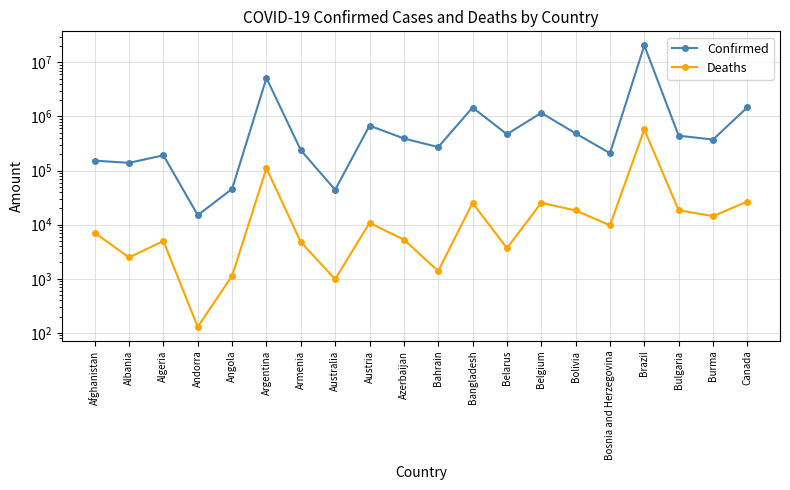

What is the minimum value for Deaths?

129